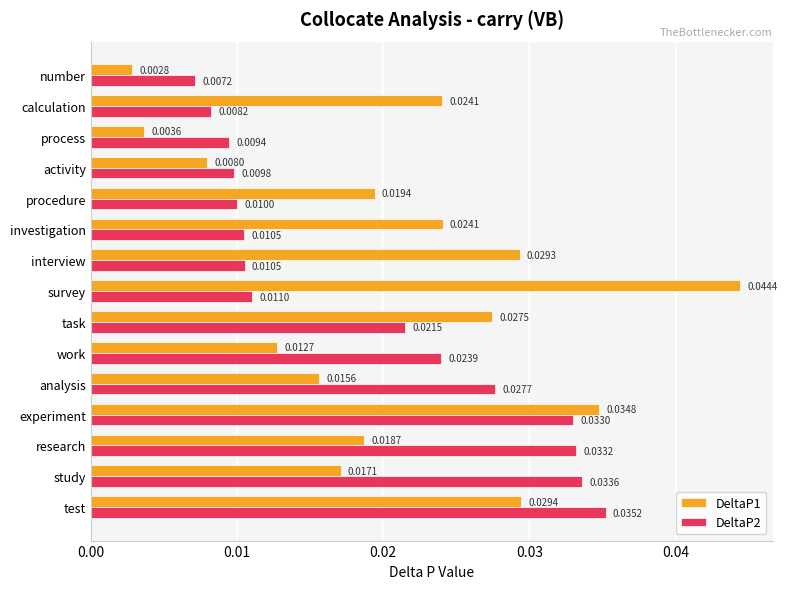

List the series in order of their overall mean, lowest first.

DeltaP2, DeltaP1